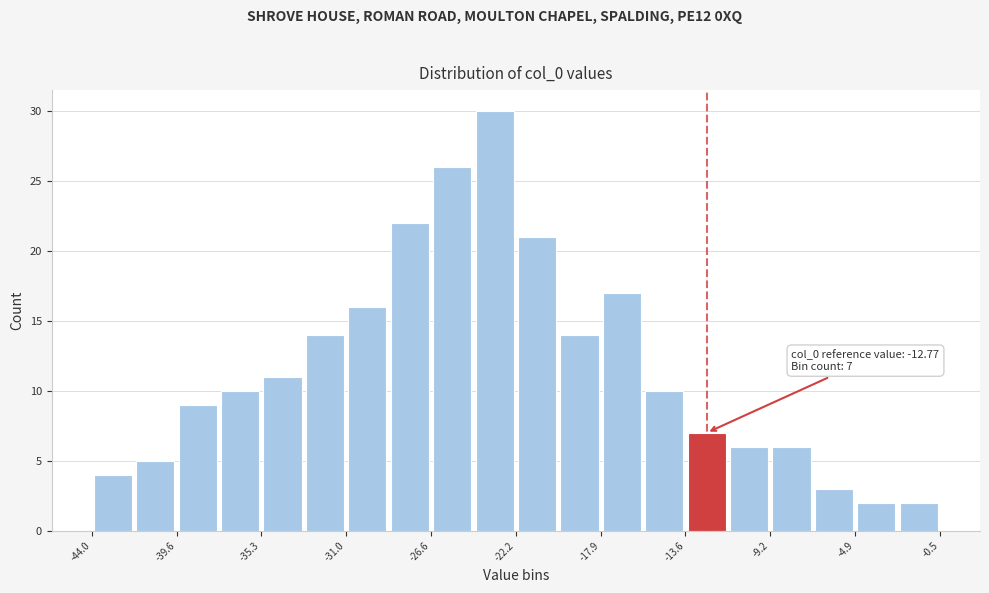

Which range on the x-axis has the tallest bar?

-24.5 to -22.0